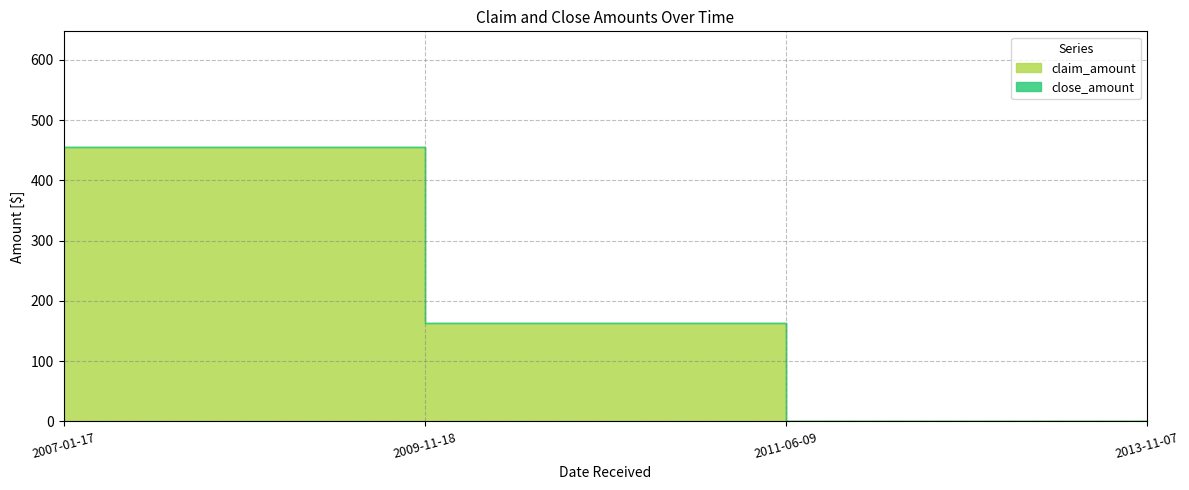

True or false: close_amount and claim_amount cross at least once.

False